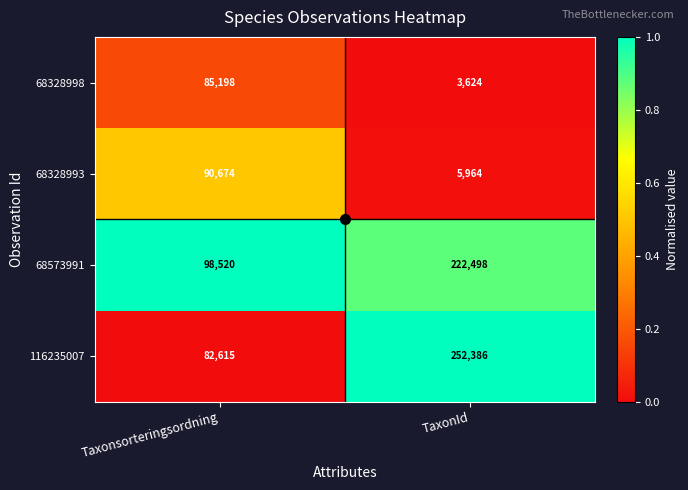

List the series in order of their peak value, highest first.

116235007, 68573991, 68328993, 68328998